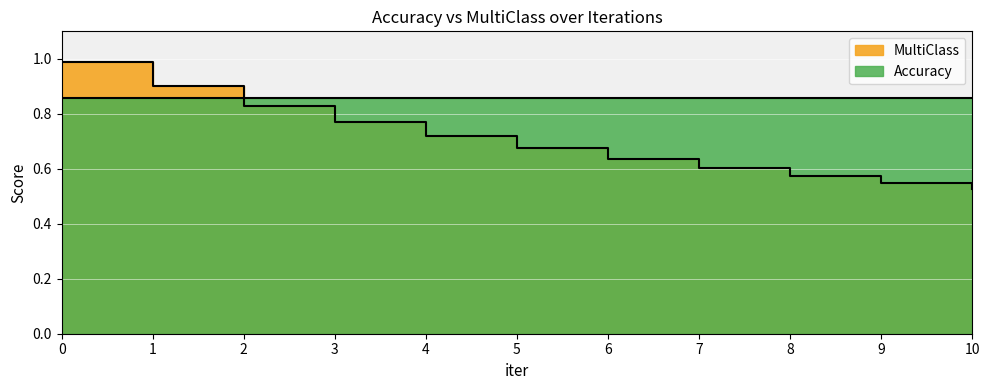

Between 8 and 4, which is larger?

4